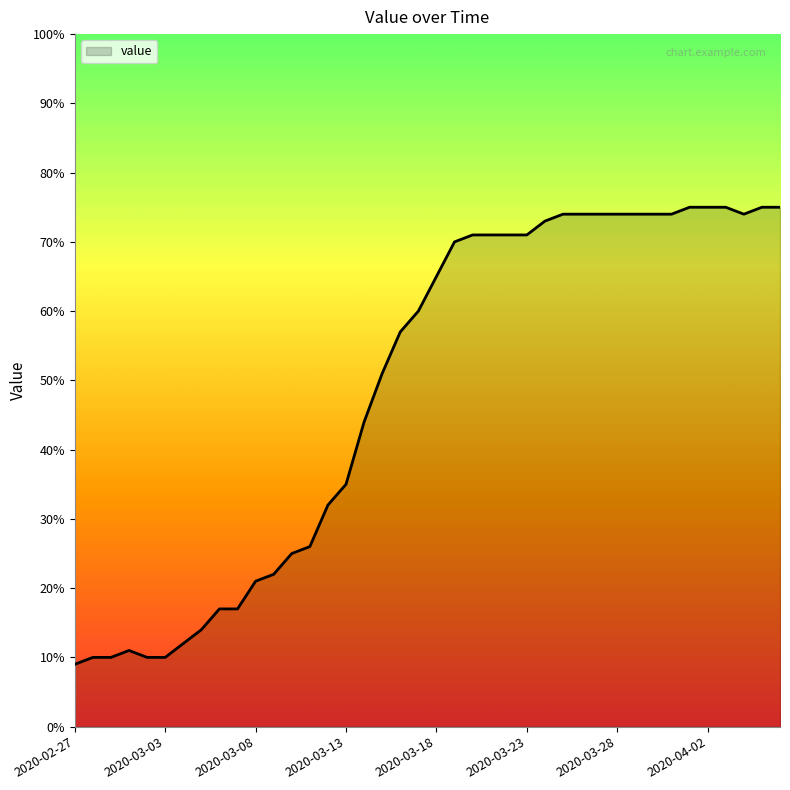

What is the smallest value displayed?

9